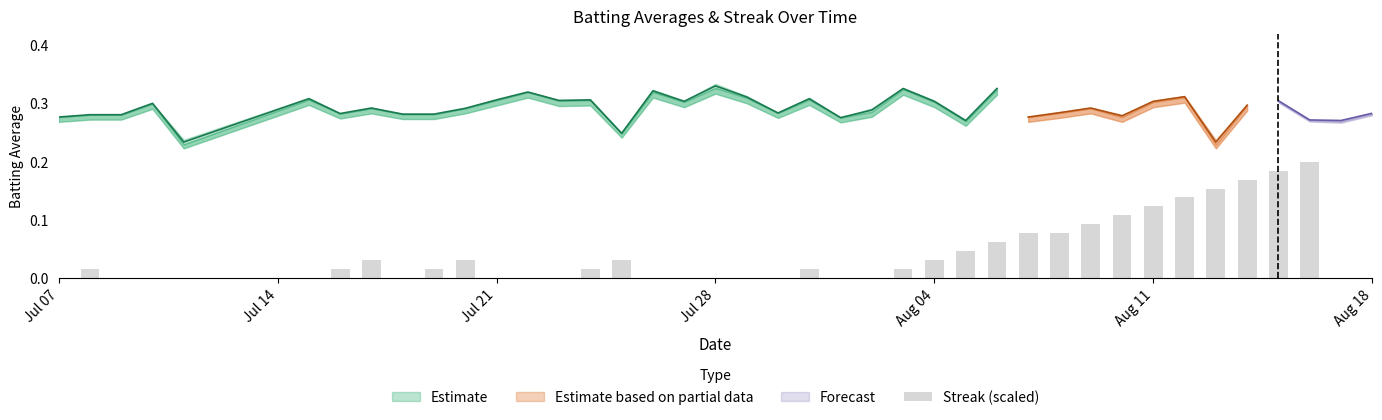

Does the chart contain stacked bars?

No